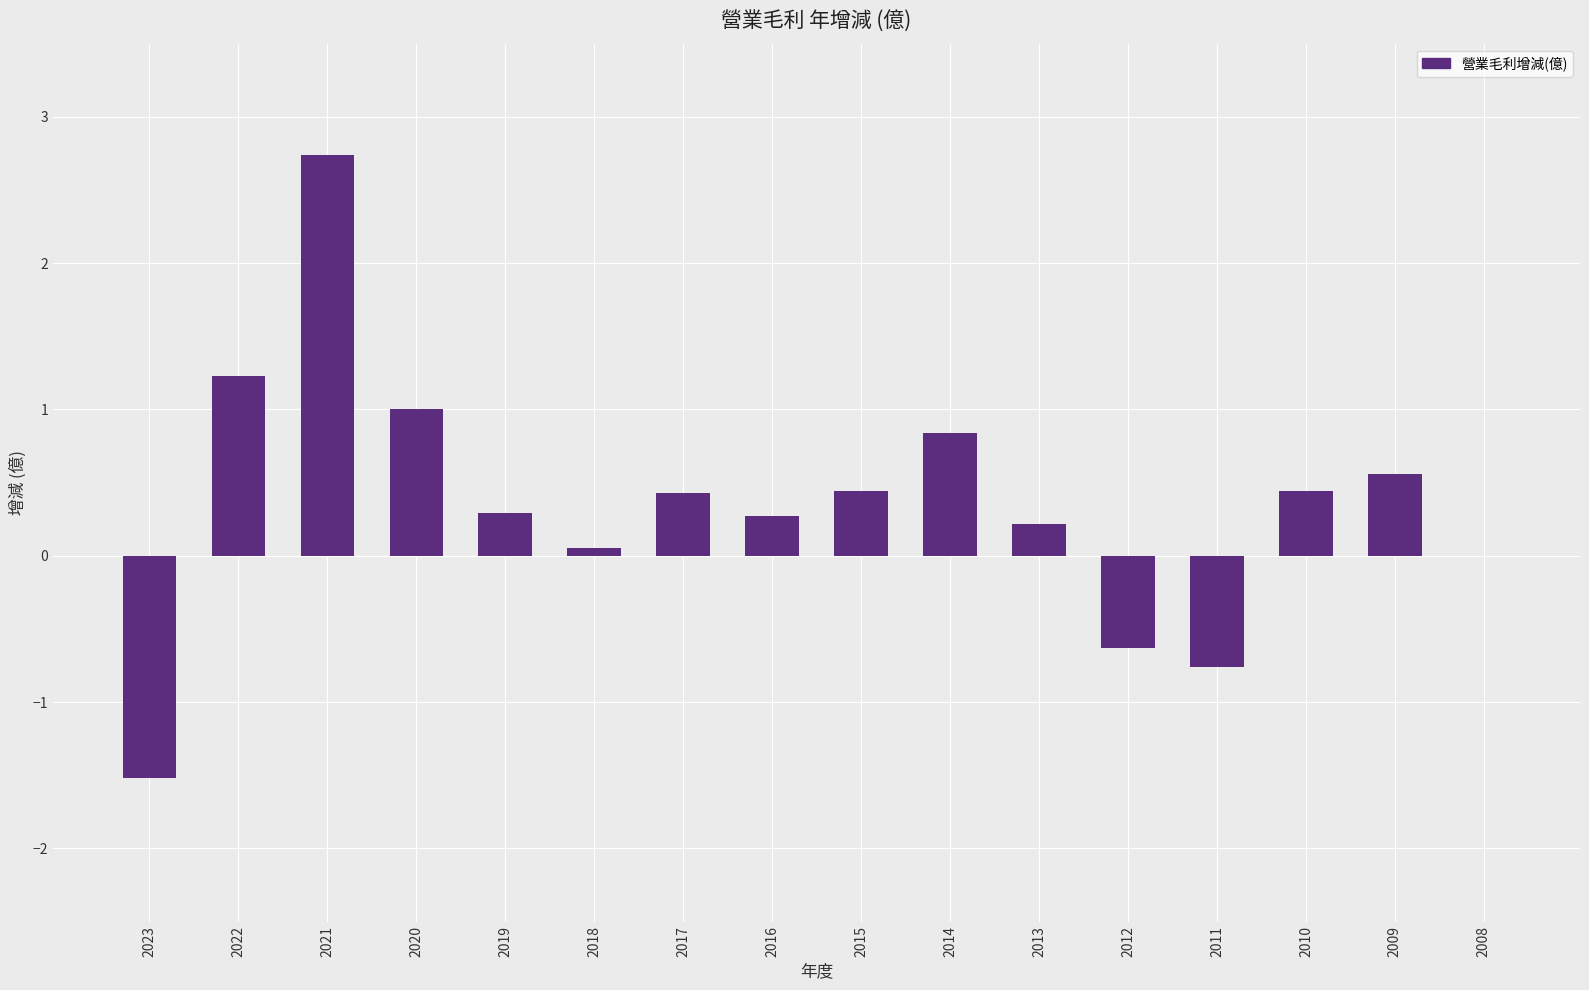

What is the sum of the values at 2016 and 2008?

0.3